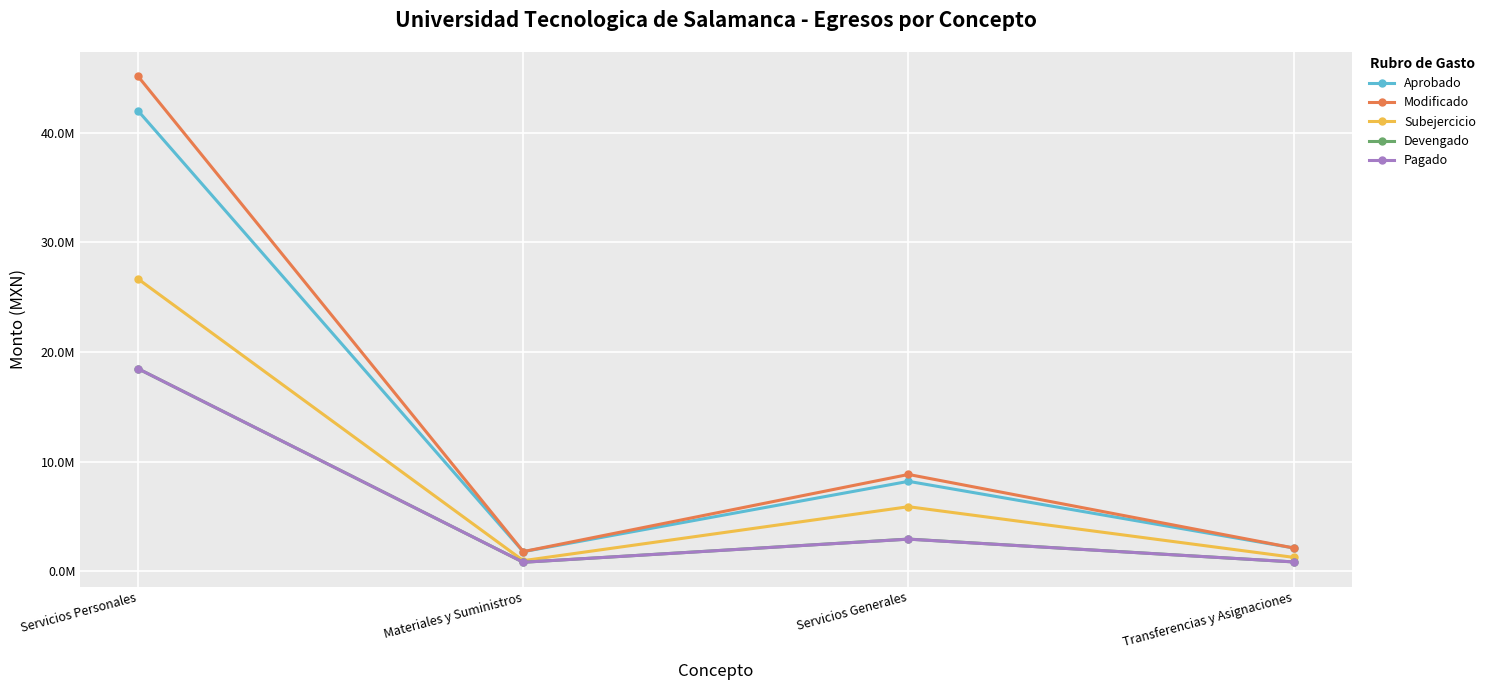

Does the chart have visible grid lines?

Yes